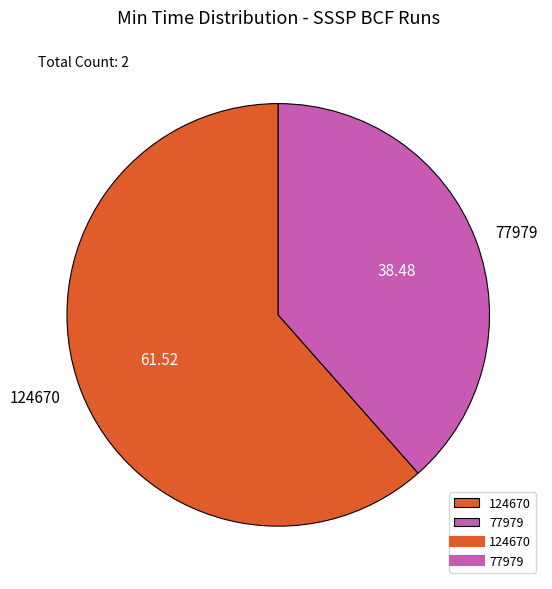

Approximately how many times larger is the value at 124670 compared to 77979?

1.6